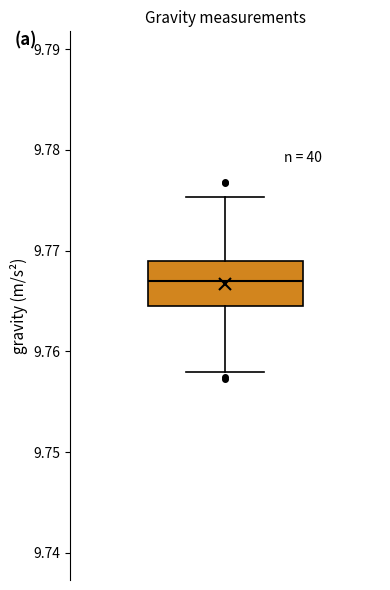

Read this box plot against the y-axis: the position of the median line, the range covered by the box, and the ends of both whiskers. The values are not printed on the chart, so give them approximately, as read against the axis.

median 9.767, box 9.765 to 9.769, whiskers 9.758 to 9.775